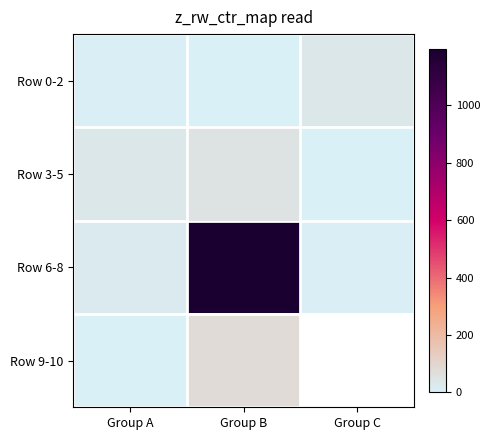

The value of Row 6-8 at Group A is 19.9. True or false?

True